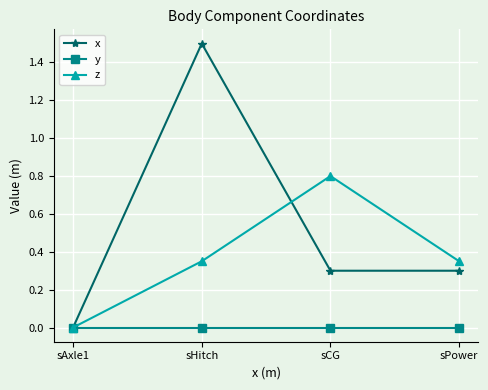

Which series has the largest range (max minus min)?

x